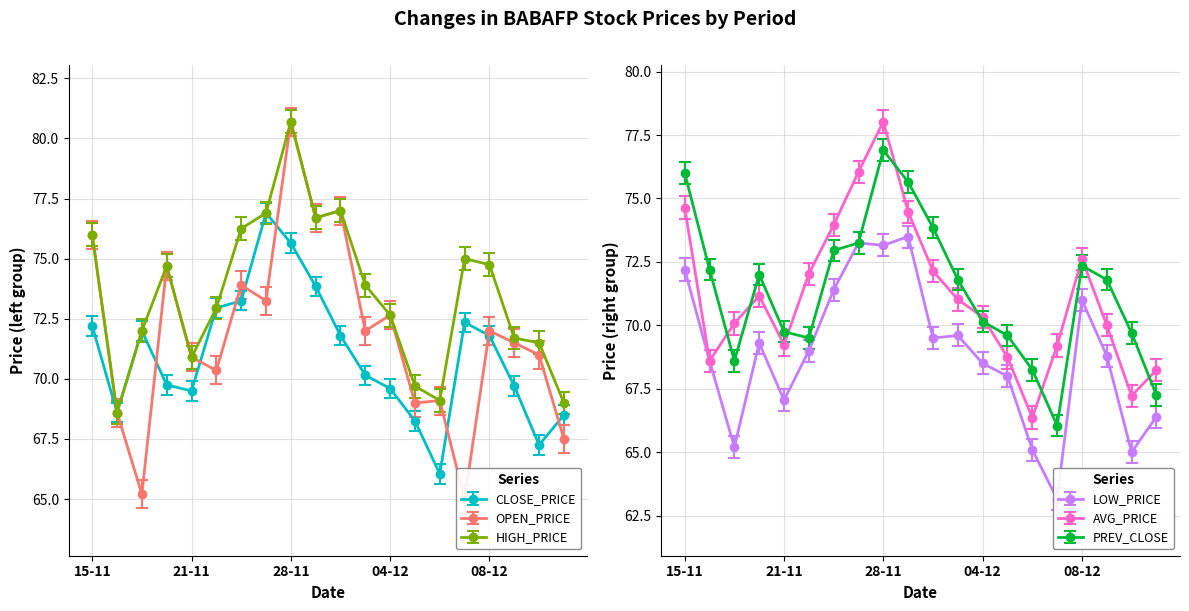

What is the difference between the maximum and second lowest values in the PREV_CLOSE series?

9.7